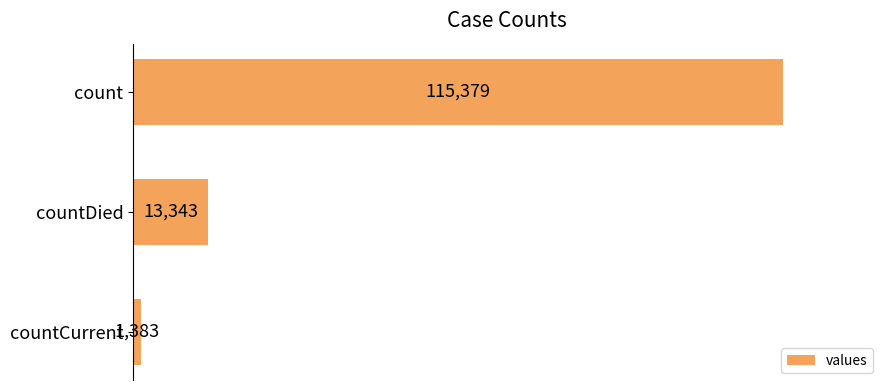

Reading top to bottom, extract all data points from this chart.

115379	13343	1383